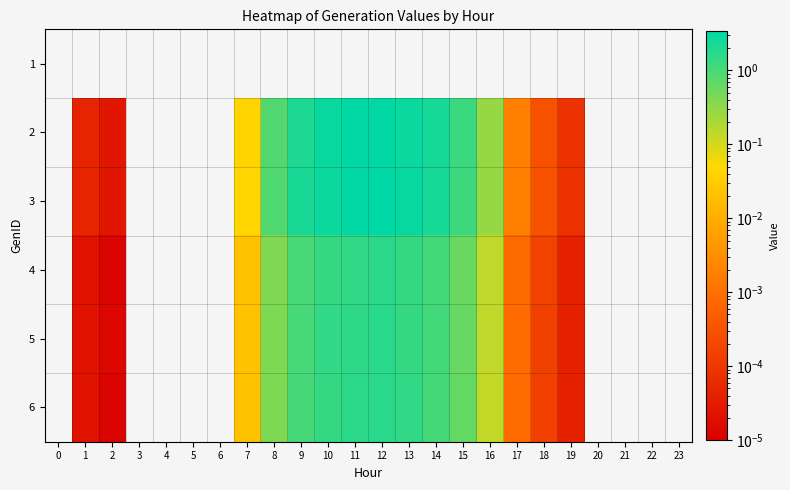

At which category does the chart reach its peak across all series?

12